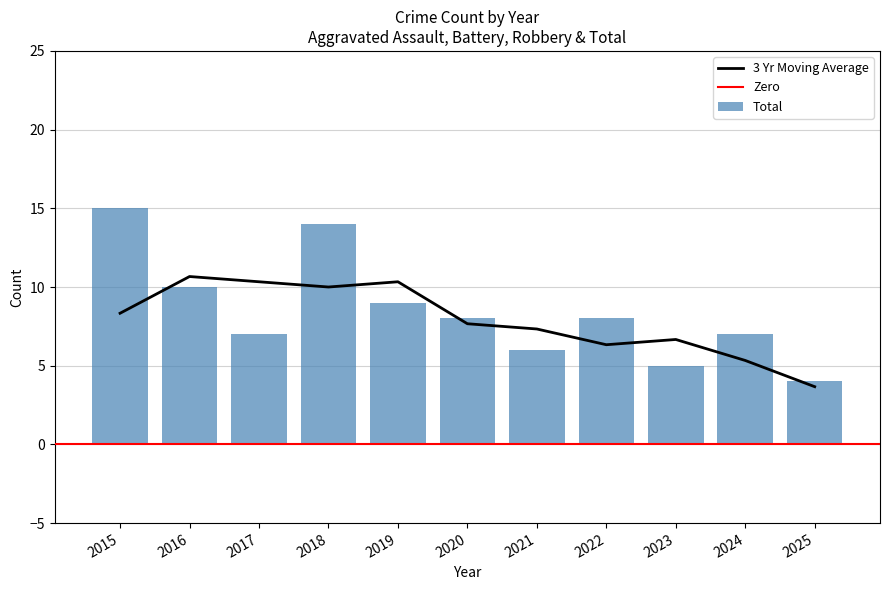

At which label does Total reach its minimum?

2025